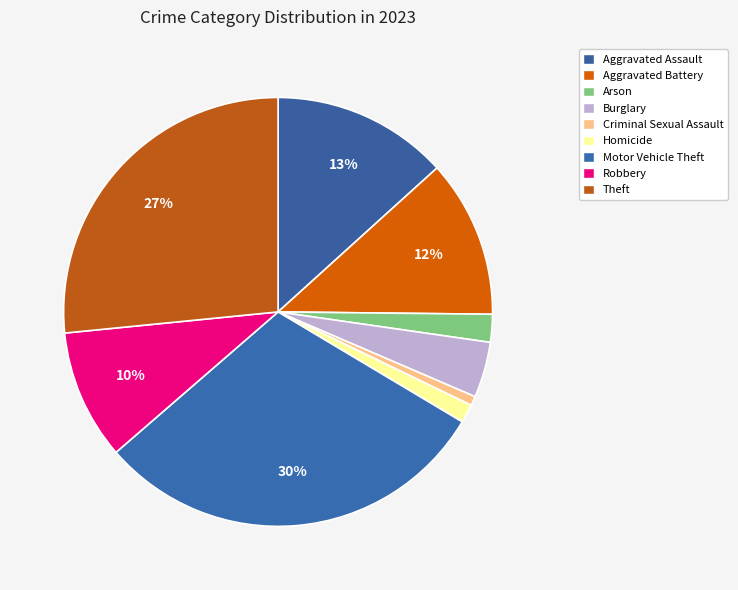

To the nearest percent, what portion does Motor Vehicle Theft represent?

30%